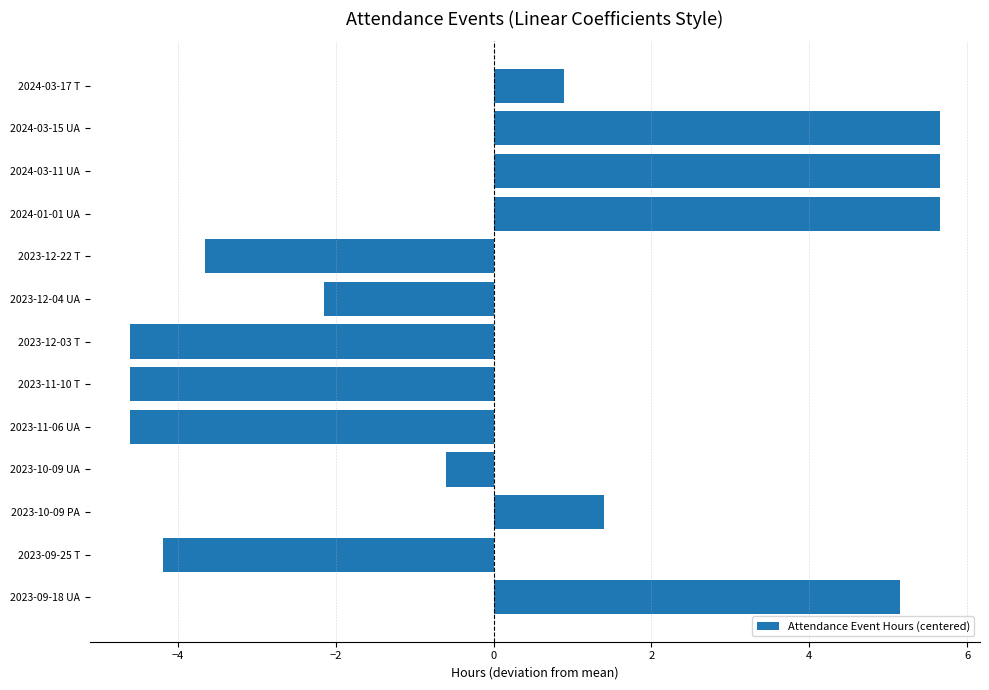

What is the sum of the values at 2024-01-01 UA and 2023-11-06 UA?

1.0